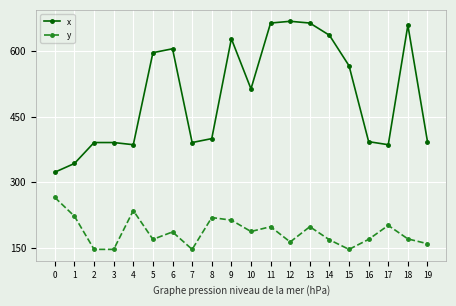

Rank the series by their average value, from lowest to highest.

y, x